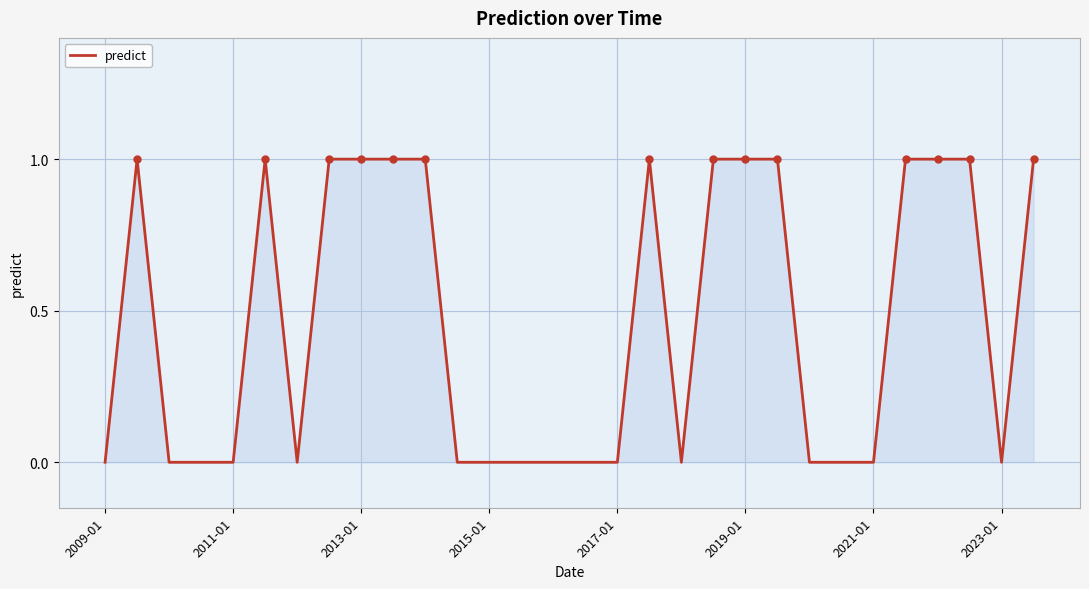

Does the chart have visible grid lines?

Yes